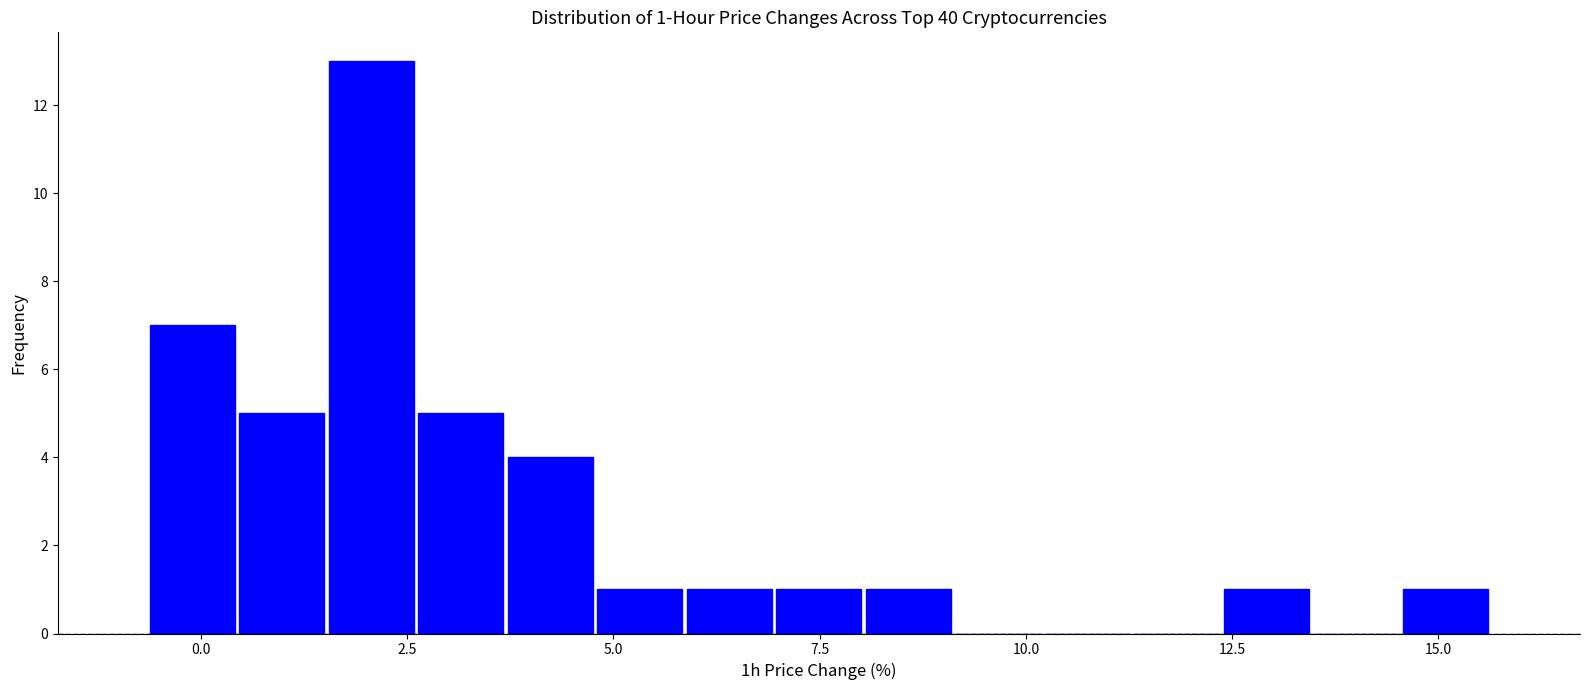

Read against the x-axis, roughly where is the centre of the tallest bar?

2.0